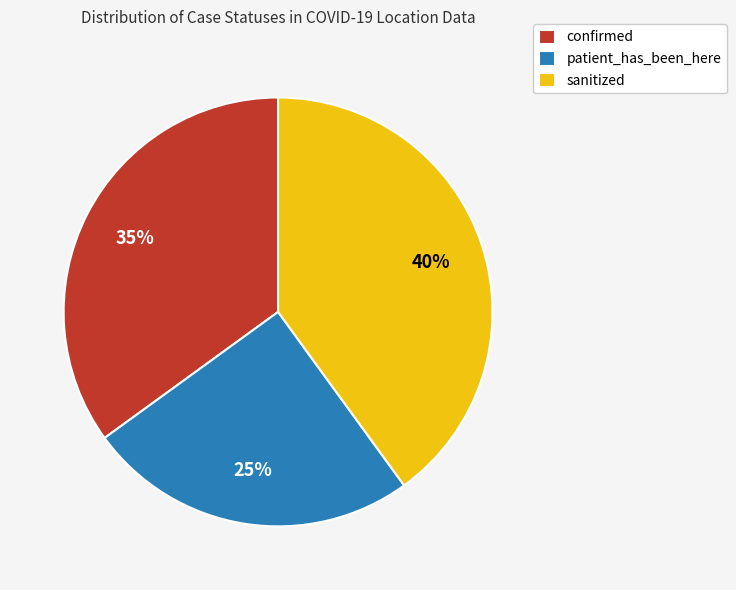

To the nearest percent, what is the difference between the sanitized and confirmed slice percentages?

5%